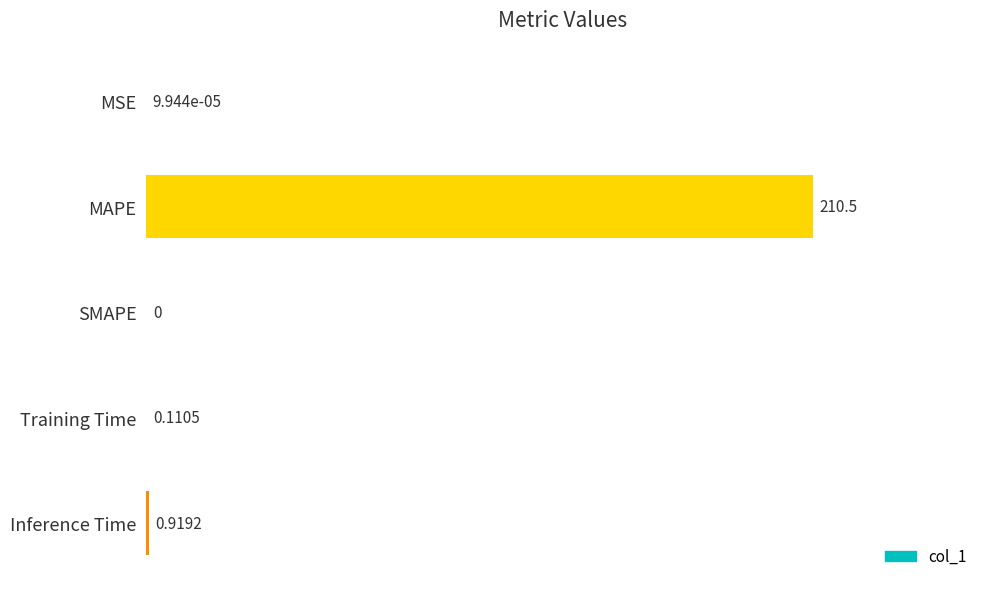

Which category has the highest value across all series?

MAPE